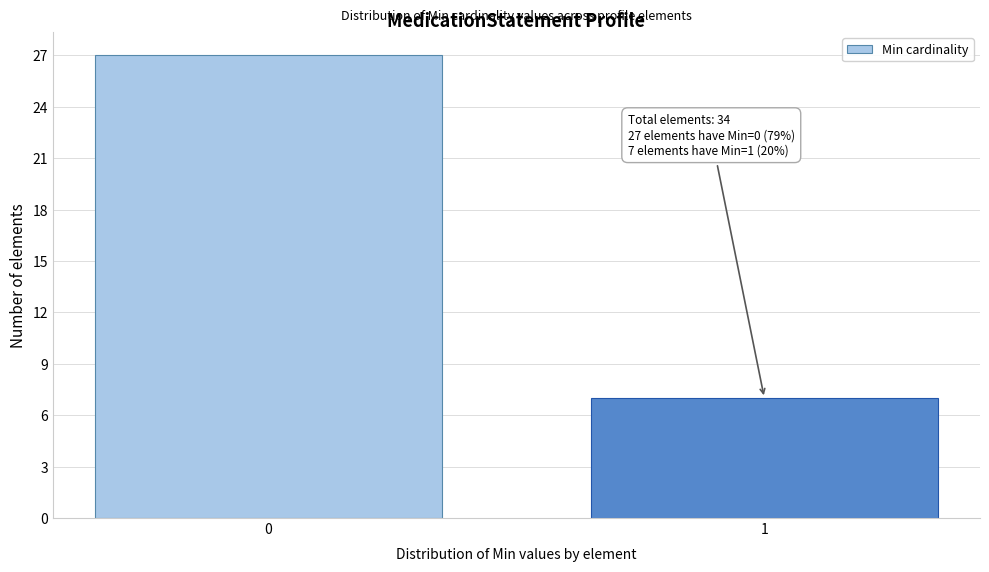

Reading left to right, transcribe all the data shown in this chart.

27	7